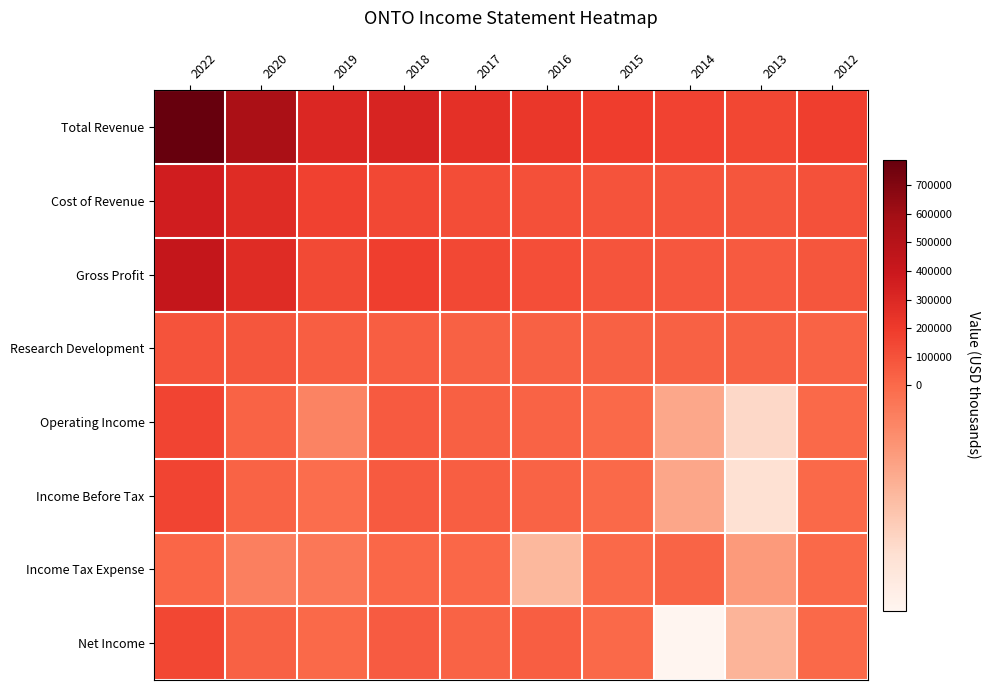

Reading right to left, what are all the values shown in this chart?

Total Revenue: 2012=182900	2013=144300	2014=166400	2015=187400	2016=221100	2017=258600	2018=324500	2019=305900	2020=556500	2022=788900
Cost of Revenue: 2012=99000	2013=81600	2014=90600	2015=97700	2016=107000	2017=121900	2018=140400	2019=170900	2020=278000	2022=359800
Gross Profit: 2012=83900	2013=62700	2014=75800	2015=89700	2016=114100	2017=136700	2018=184100	2019=135000	2020=278500	2022=429100
Research Development: 2012=29600	2013=32700	2014=33800	2015=32700	2016=31400	2017=36700	2018=48200	2019=48400	2020=84600	2022=96100
Operating Income: 2012=5500	2013=-21700	2014=-11700	2015=5000	2016=29100	2017=42800	2018=66500	2019=-5000	2020=26700	2022=156400
Income Before Tax: 2012=4600	2013=-23600	2014=-11600	2015=5600	2016=29100	2017=43300	2018=67500	2019=-600	2020=26900	2022=155700
Income Tax Expense: 2012=200	2013=-9400	2014=19500	2015=2700	2016=-14900	2017=10200	2018=9900	2019=-2500	2020=-4200	2022=13300
Net Income: 2012=4500	2013=-14100	2014=-31100	2015=2900	2016=44000	2017=30200	2018=57600	2019=1900	2020=31000	2022=142300